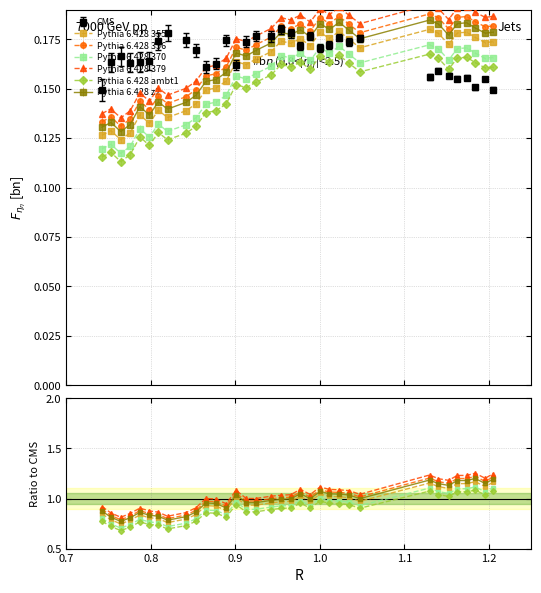

True or false: Pythia 6.428 379 and Pythia 6.428 z2 cross at least once.

False